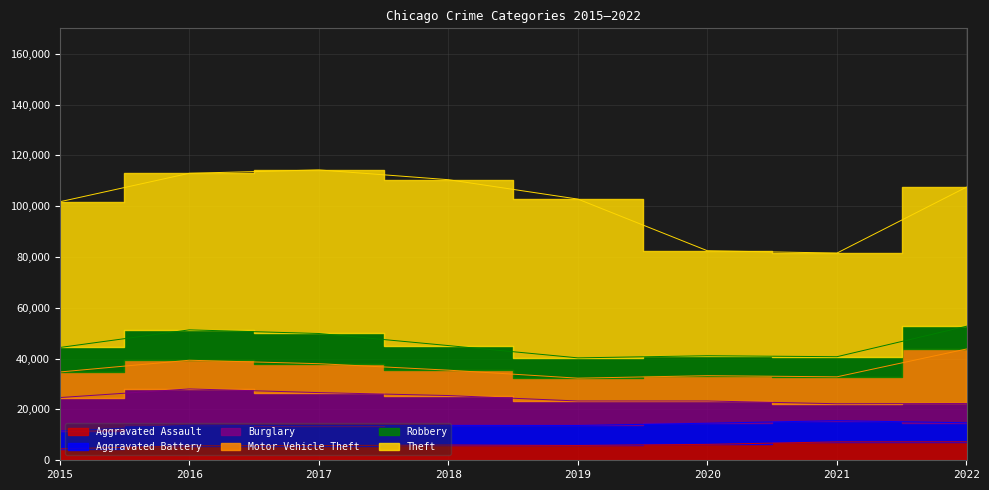

Between 2016 and 2020, which is larger?

2020